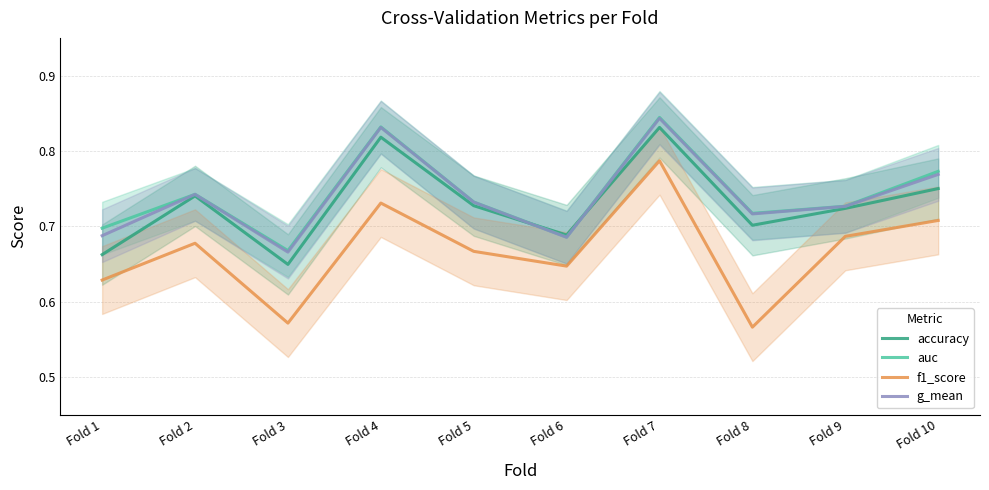

Reading left to right, transcribe all the data shown in this chart.

accuracy: Fold 1=0.7	Fold 2=0.7	Fold 3=0.6	Fold 4=0.8	Fold 5=0.7	Fold 6=0.7	Fold 7=0.8	Fold 8=0.7	Fold 9=0.7	Fold 10=0.8
auc: Fold 1=0.7	Fold 2=0.7	Fold 3=0.7	Fold 4=0.8	Fold 5=0.7	Fold 6=0.7	Fold 7=0.8	Fold 8=0.7	Fold 9=0.7	Fold 10=0.8
f1_score: Fold 1=0.6	Fold 2=0.7	Fold 3=0.6	Fold 4=0.7	Fold 5=0.7	Fold 6=0.6	Fold 7=0.8	Fold 8=0.6	Fold 9=0.7	Fold 10=0.7
g_mean: Fold 1=0.7	Fold 2=0.7	Fold 3=0.7	Fold 4=0.8	Fold 5=0.7	Fold 6=0.7	Fold 7=0.8	Fold 8=0.7	Fold 9=0.7	Fold 10=0.8